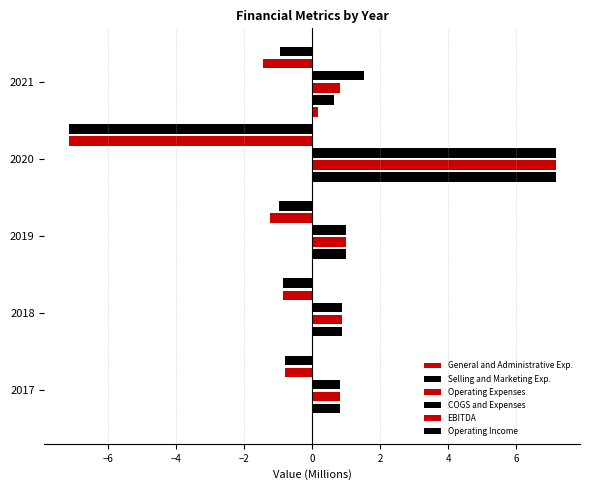

At how many categories does at least one series exceed 2?

1